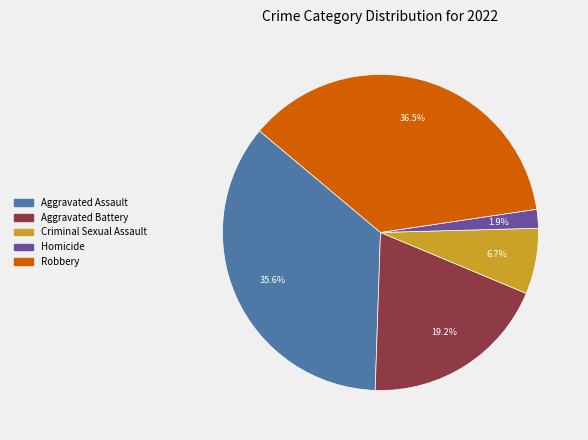

To the nearest percent, what is the combined percentage of Aggravated Battery and Homicide?

21%